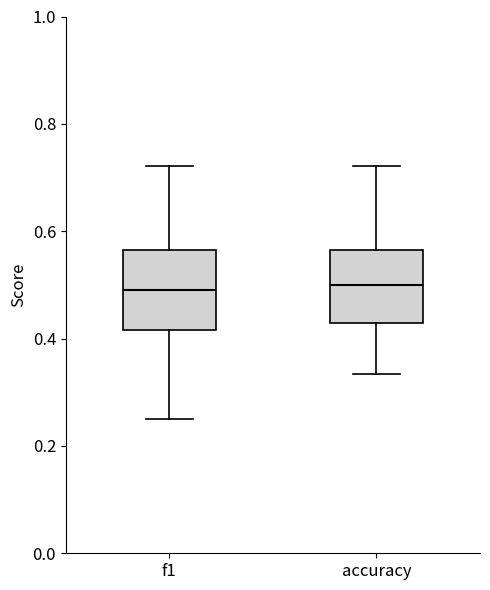

Where does the lower whisker of the box for f1 end on the y-axis? The values are not printed on the chart, so give them approximately, as read against the axis.

0.26